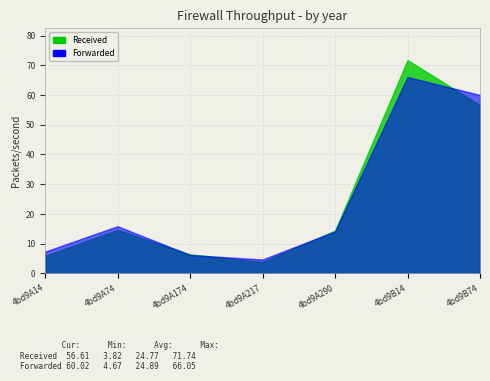

The Forwarded series shows 6.2 at 4bd9A174. True or false?

True